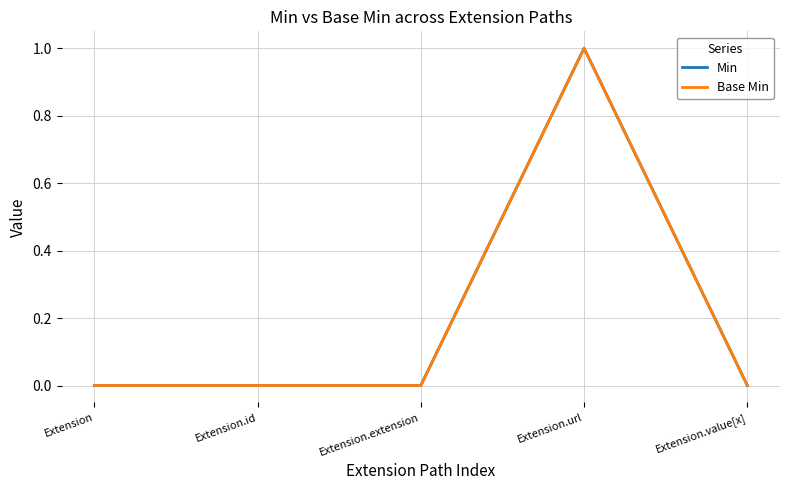

Which label corresponds to the smallest value in the chart?

Extension